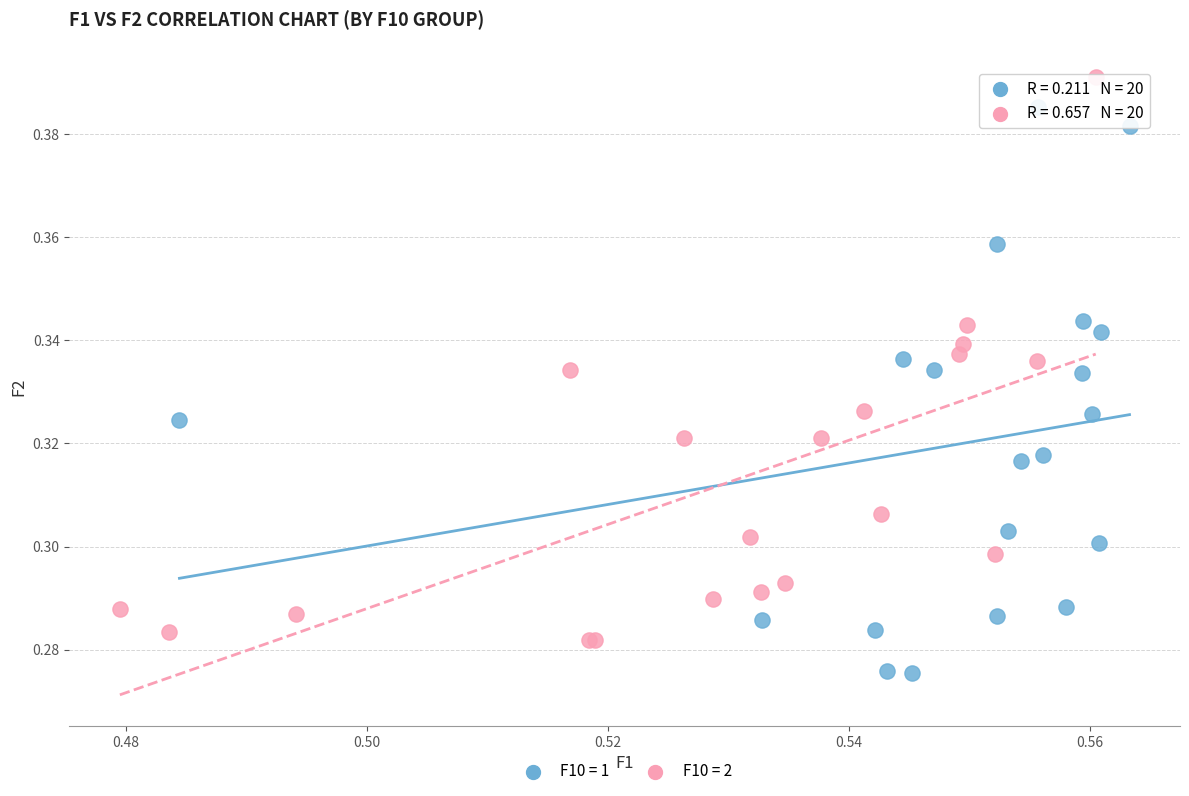

Which series contains the highest Y value?

F10 = 2